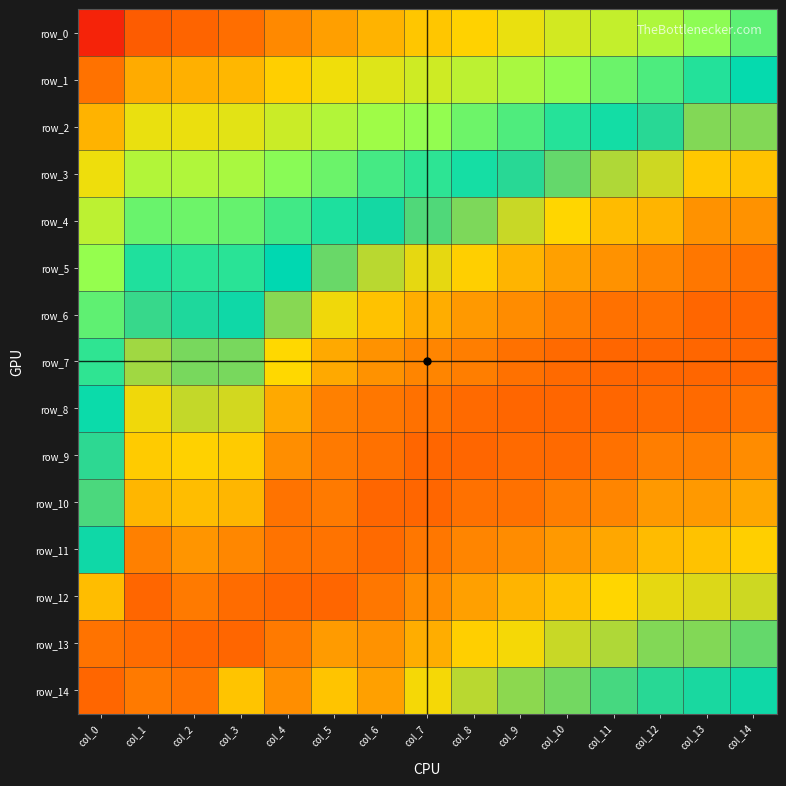

What is the total value across all series at col_2?

14.5